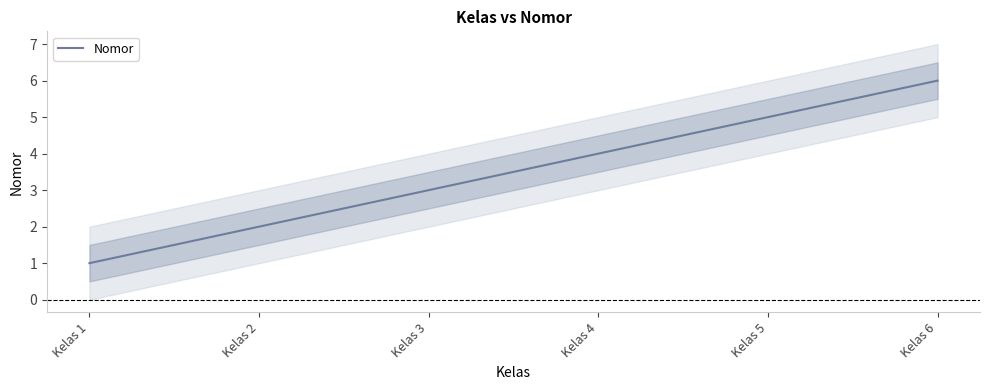

Where does the data first go above 4?

Kelas 5